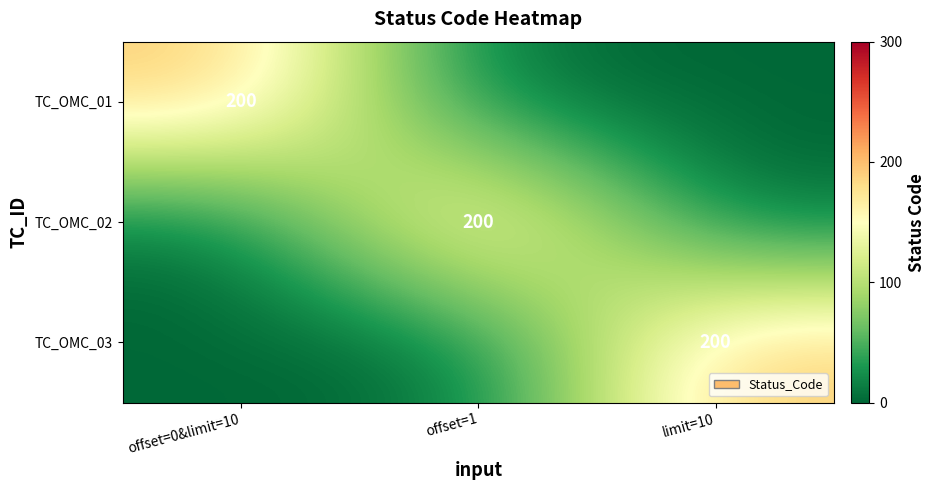

How many series are shown in this chart?

3